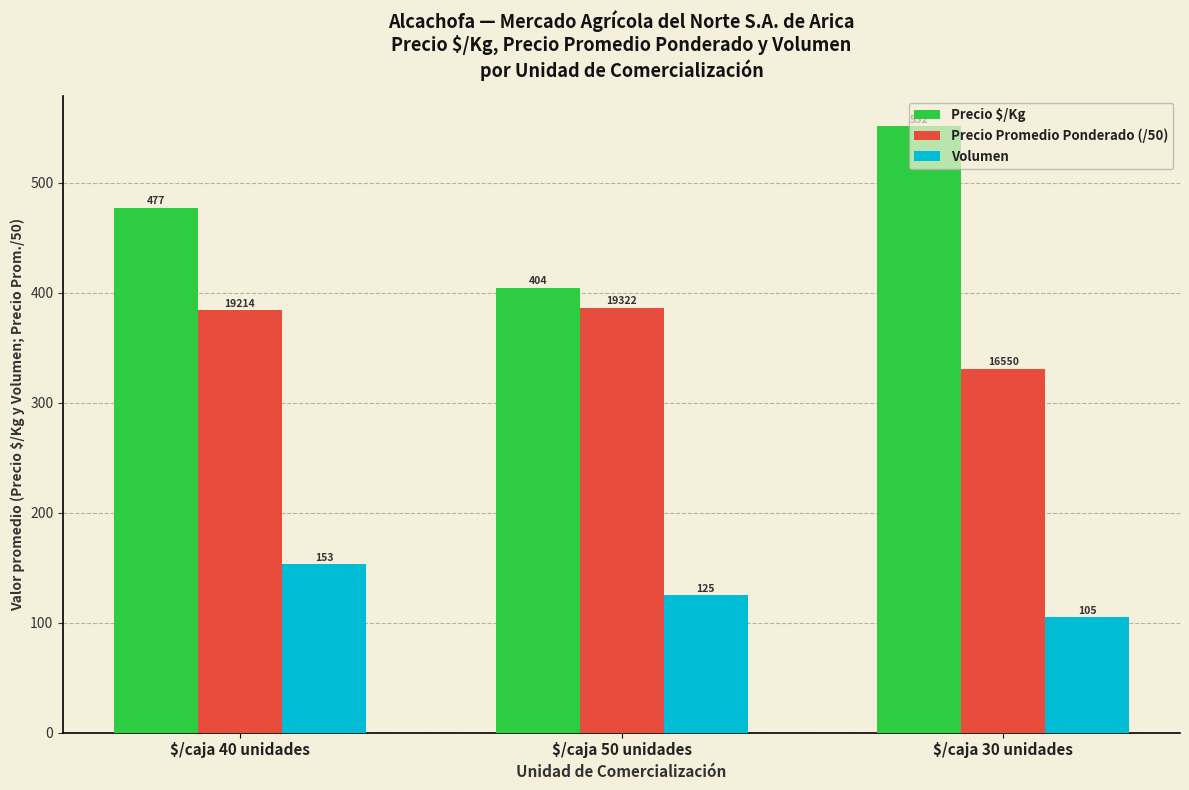

At how many categories does at least one series exceed 483?

1